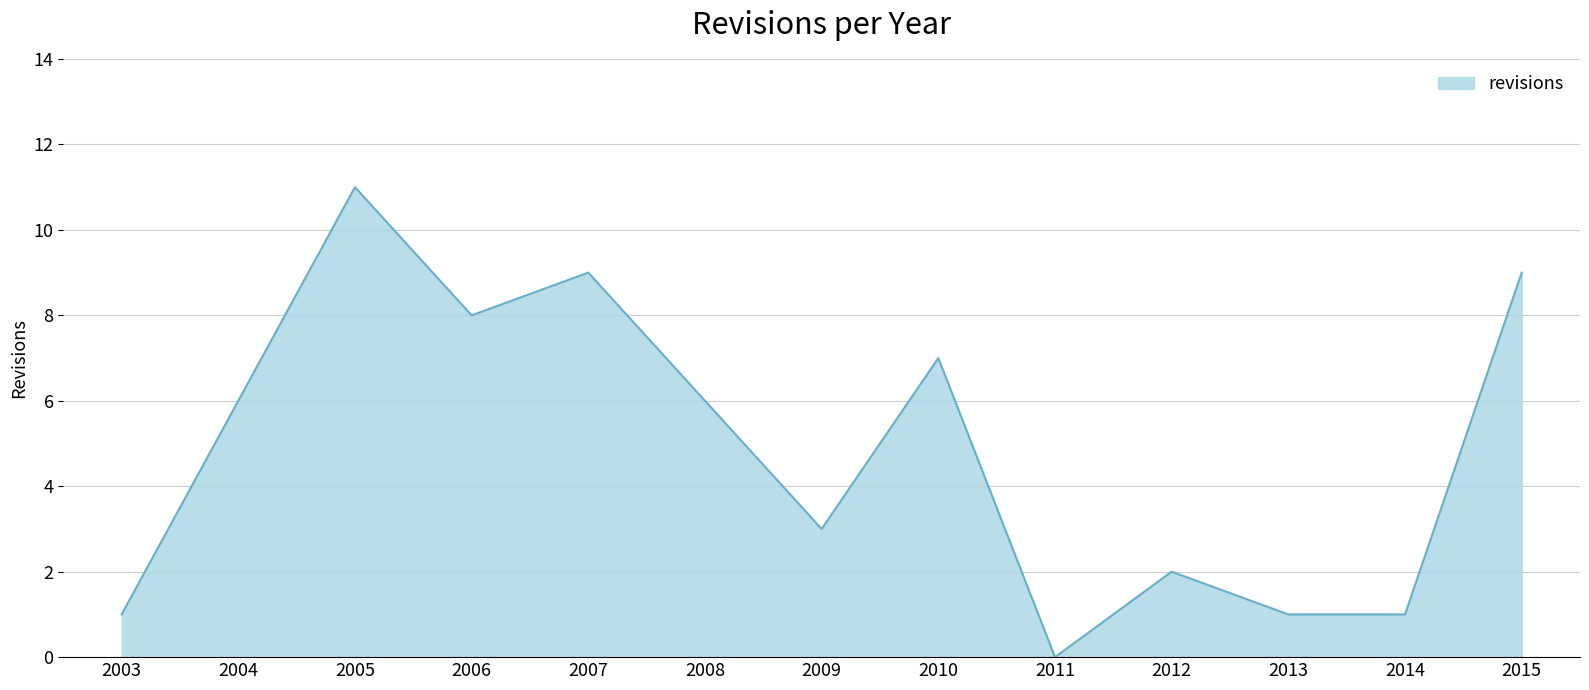

The value at 2007 is 9. True or false?

True